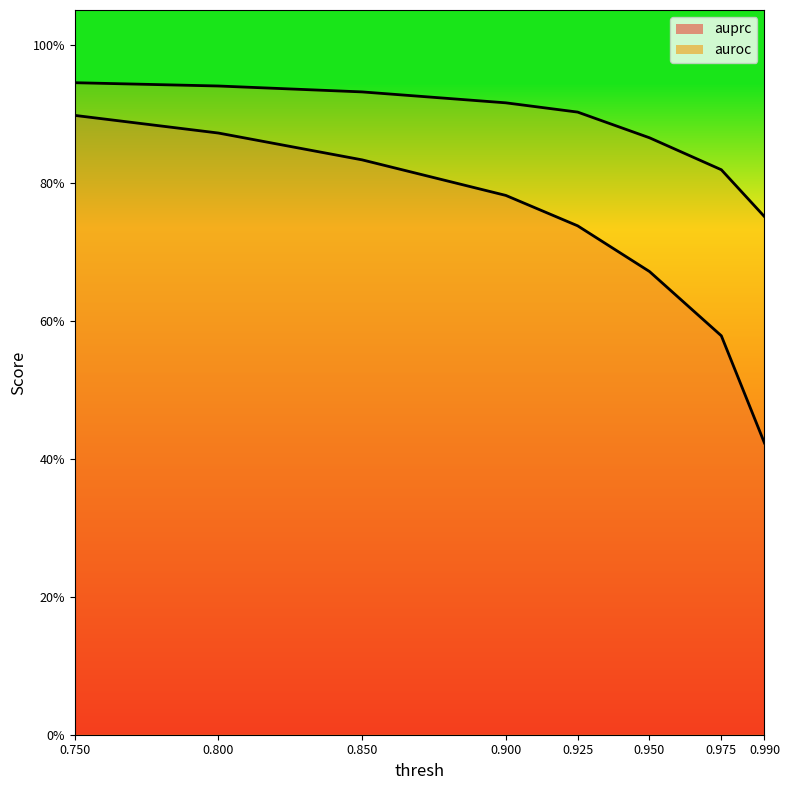

List the series in order of their overall mean, lowest first.

auprc, auroc